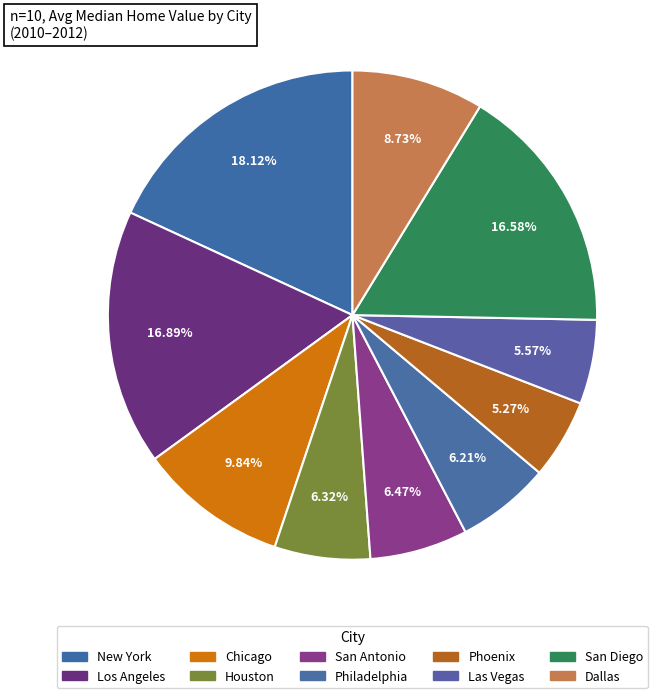

How many segments does this pie chart have?

10